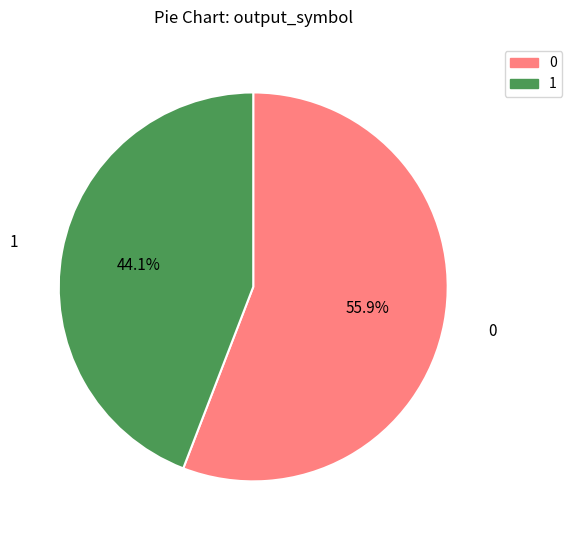

Count the number of slices in the pie.

2